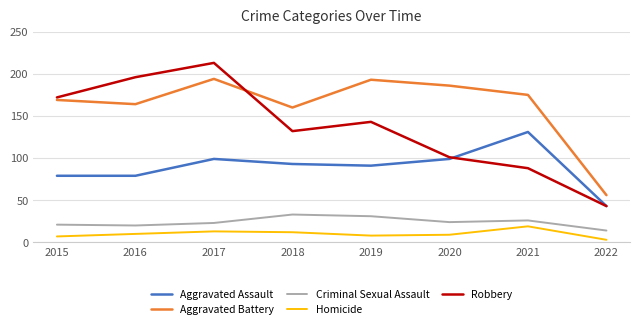

At how many categories does at least one series exceed 30?

8